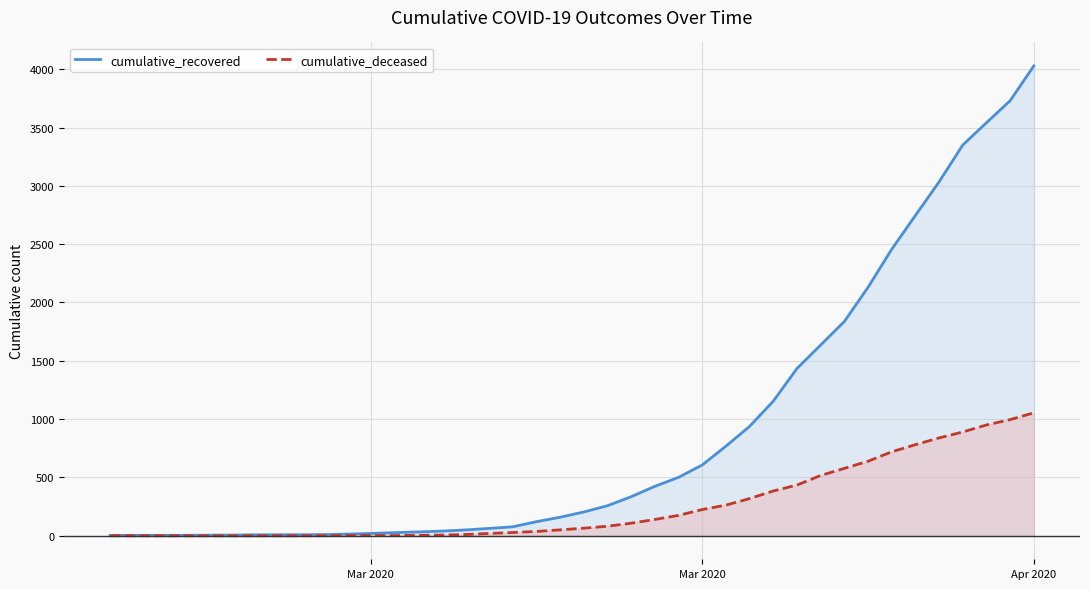

How many lines are shown in the chart?

2